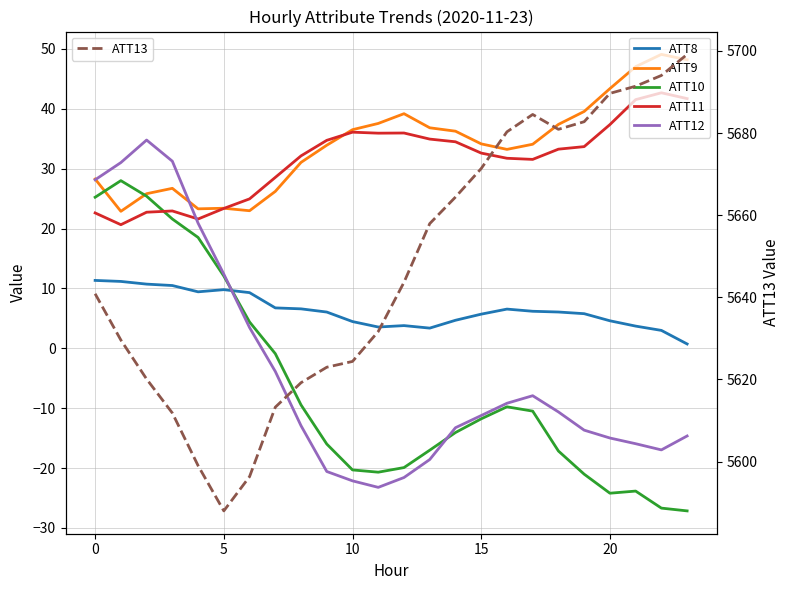

What is the label of the 24th point from the left?

23